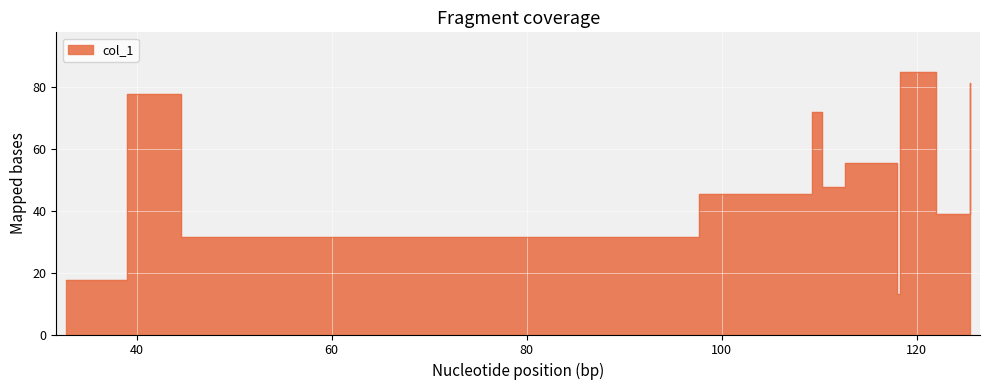

What is the label of the 2nd point from the left?

39.0